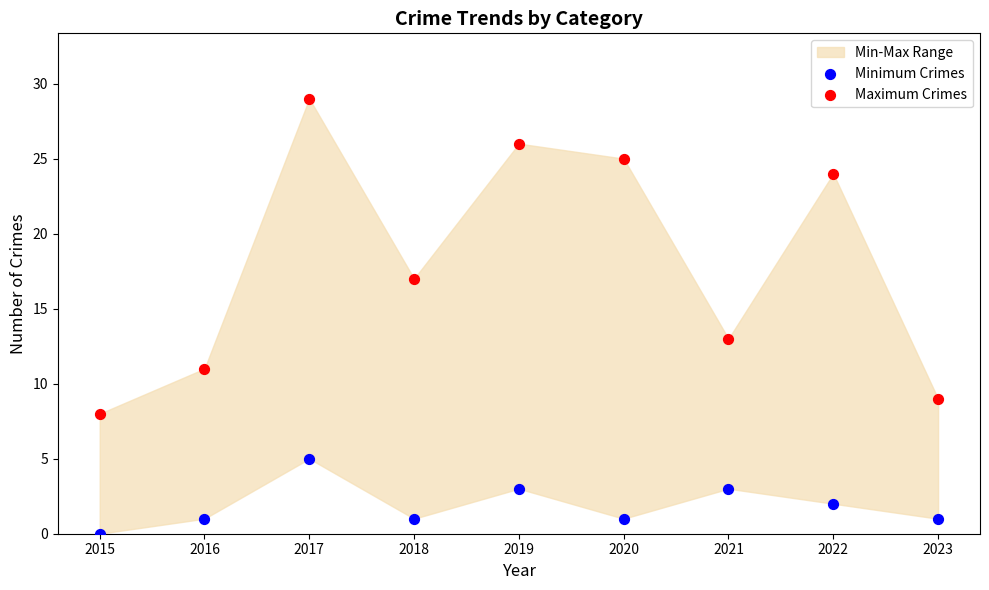

Across all data points, what is the range of Y values (max minus min)?

29